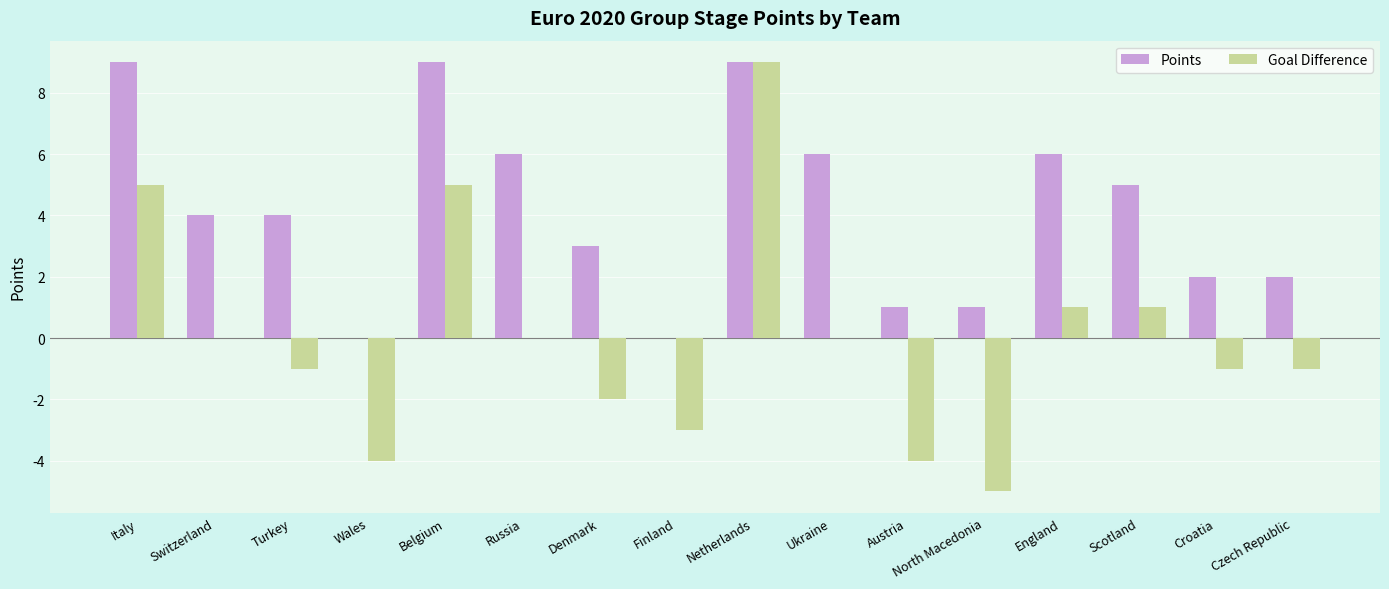

Between Italy and Czech Republic, which series saw the biggest shift?

Points